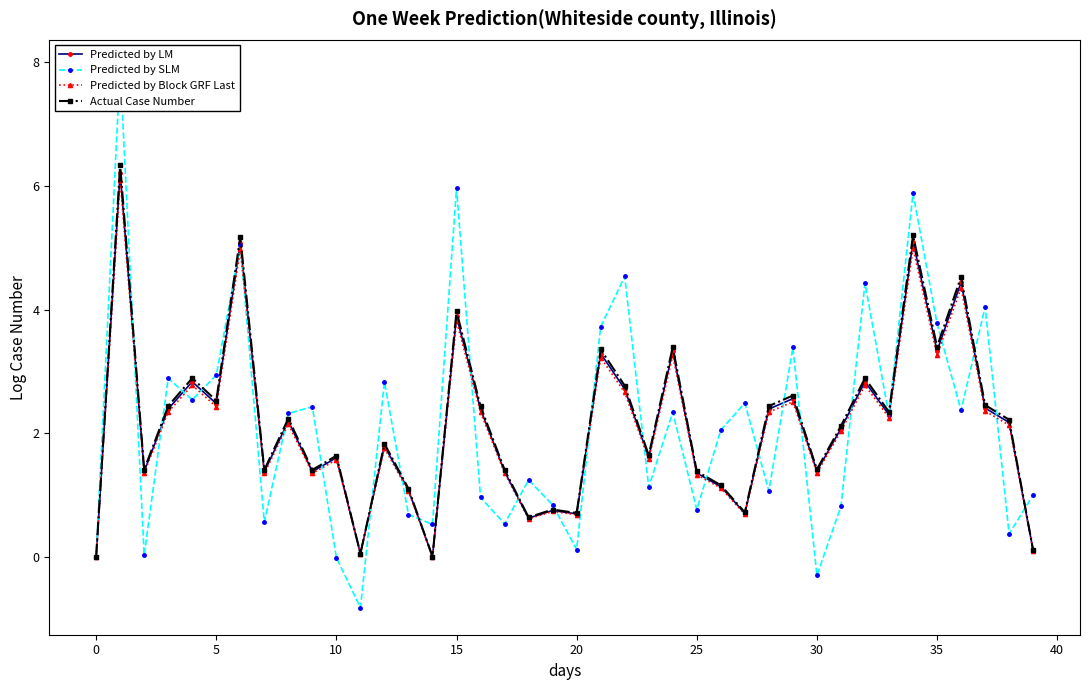

True or false: Predicted by Block GRF Last has more than 0 interior local peaks.

True